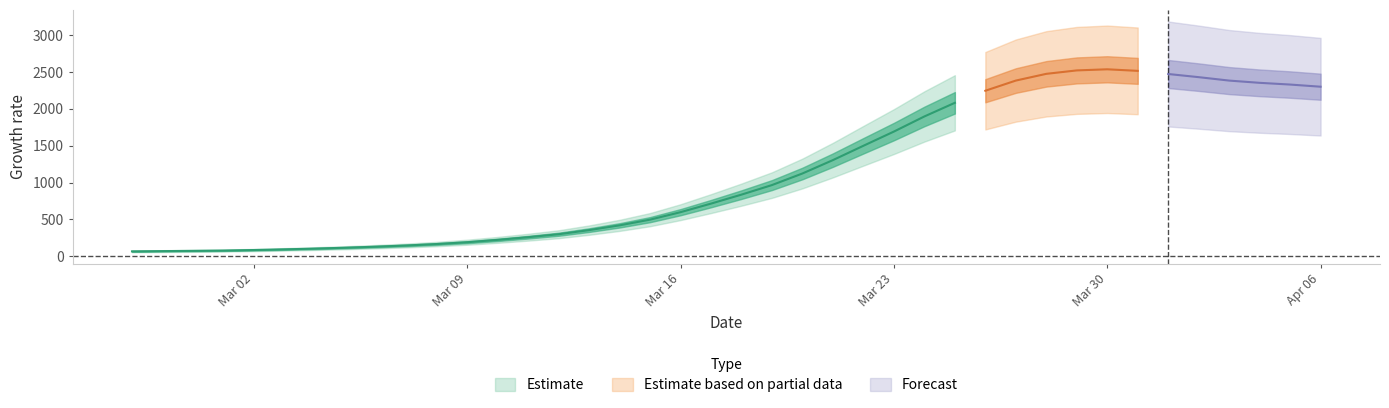

What is the sum of all values?

44981